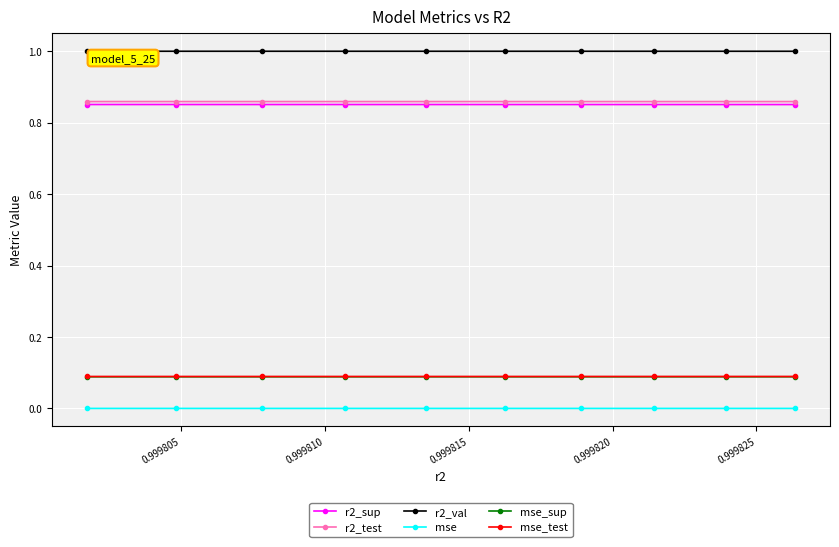

Count the mse_sup values in the range 0 to 1.

10